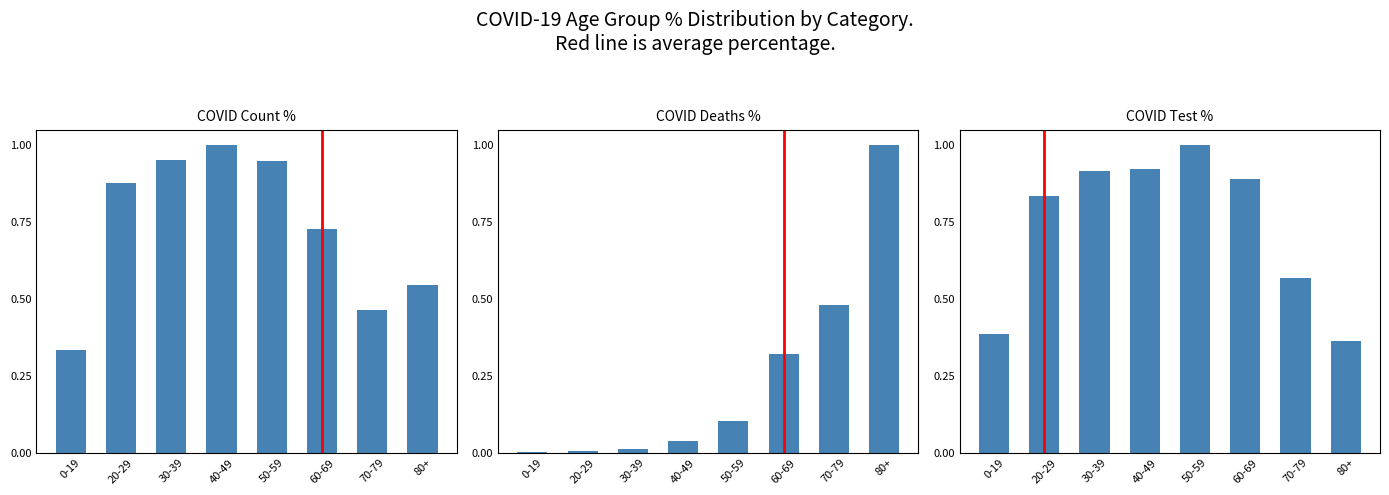

What is the label of the 3rd bar from the right?

60-69